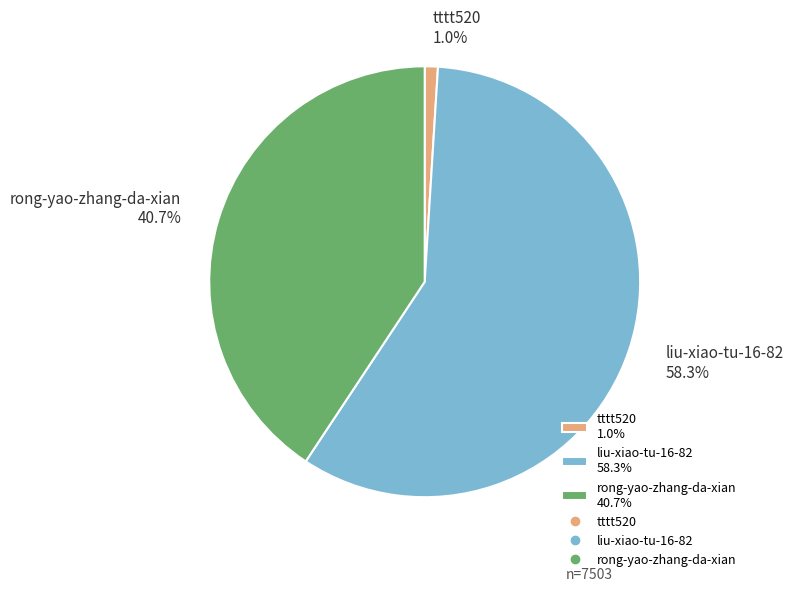

Which has a higher value, liu-xiao-tu-16-82 or tttt520?

liu-xiao-tu-16-82